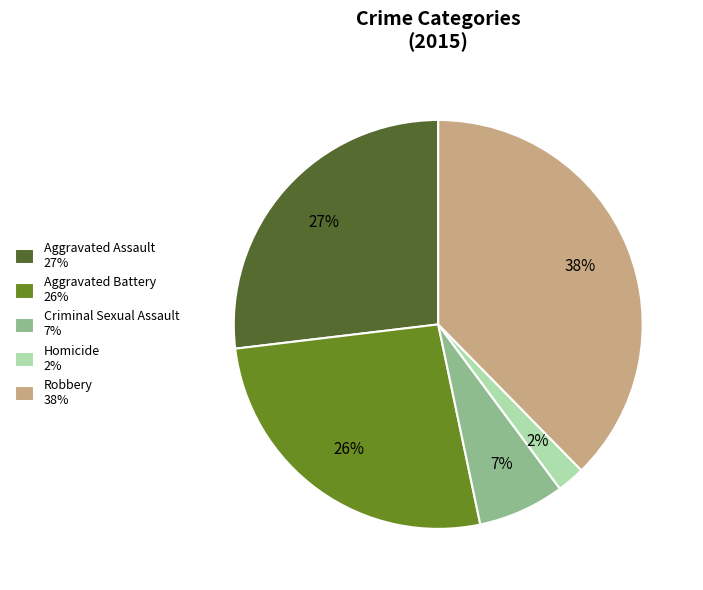

To the nearest percent, what is the difference between the Robbery 38% and Aggravated Assault 27% slice percentages?

11%